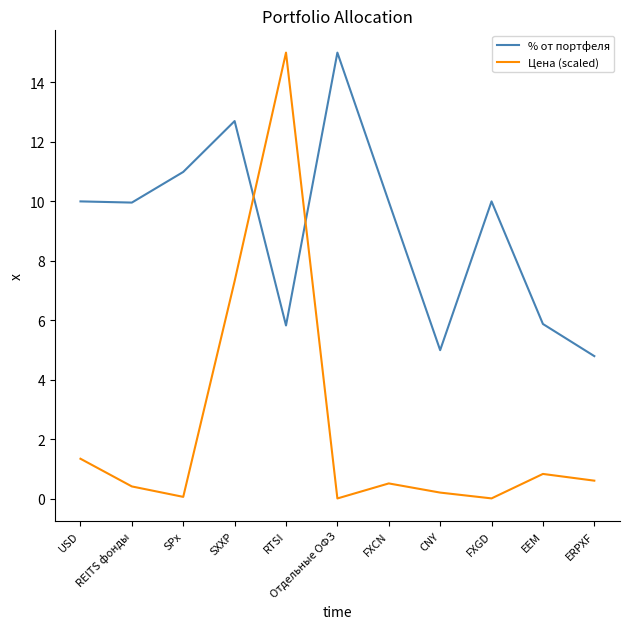

True or false: % от портфеля has a value of 5.8 at RTSI.

True